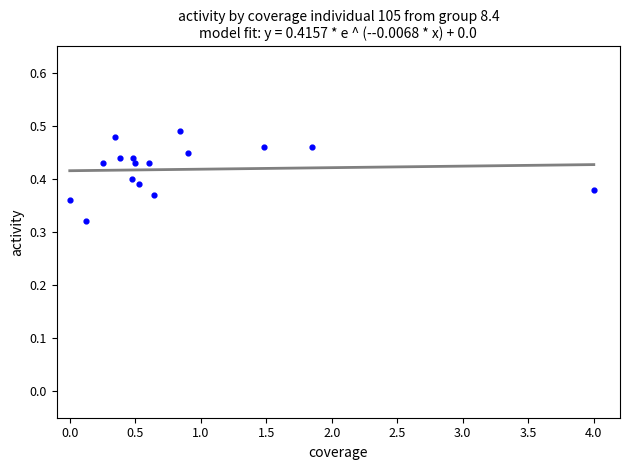

What is the range of X values (max minus min)?

4.0